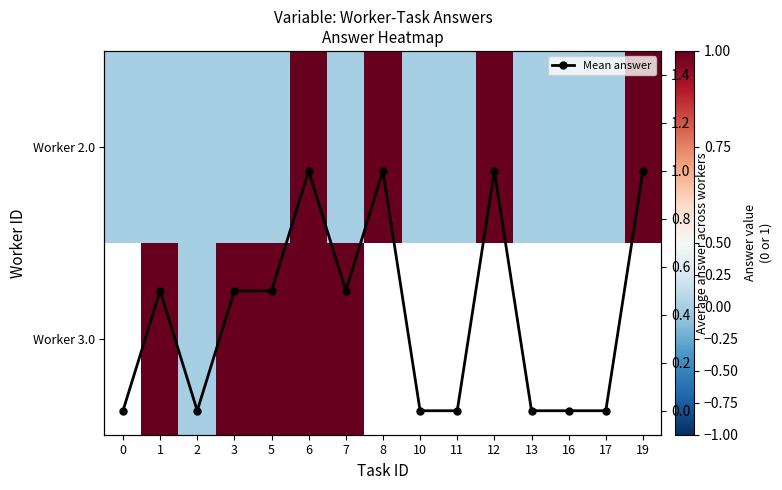

What is the difference between the maximum and second lowest values in the Mean answer series?

1.0